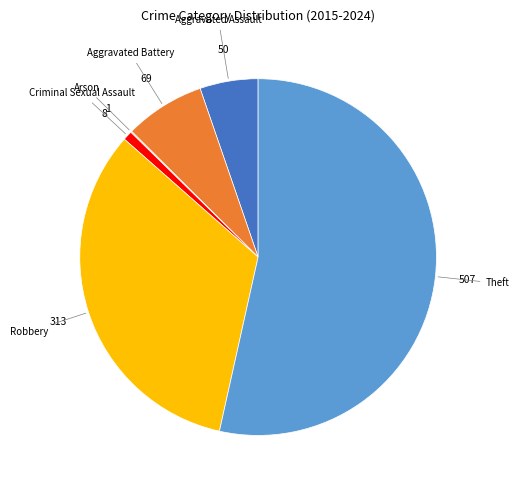

Is there a majority slice in this chart?

Yes